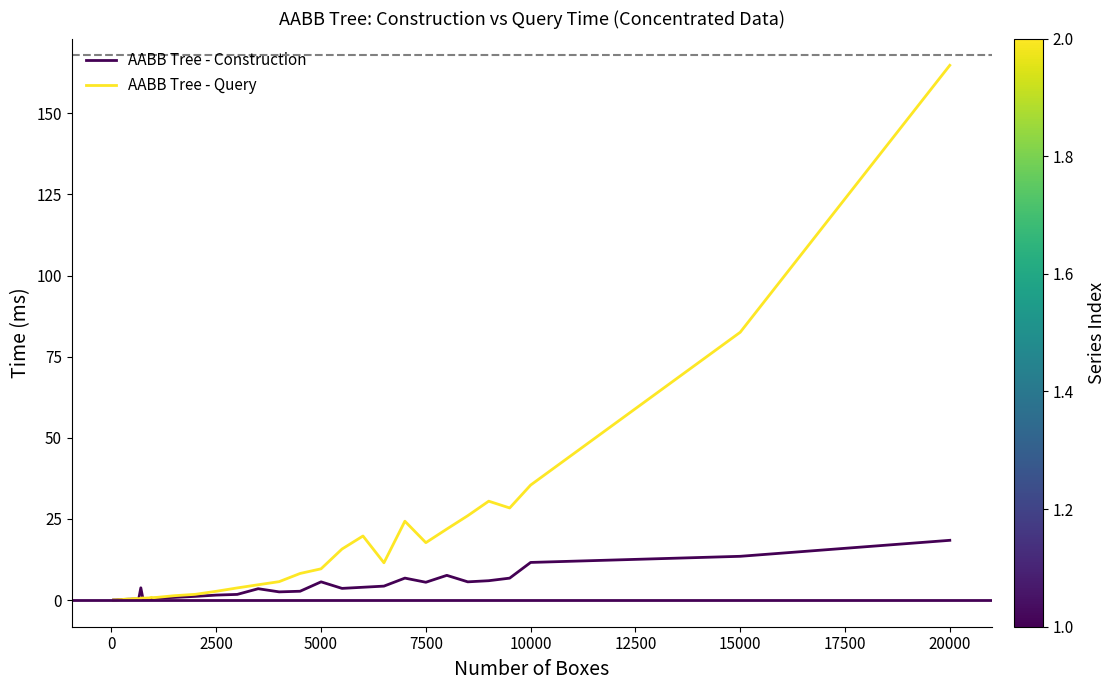

What is the maximum value shown in the chart?

164.8